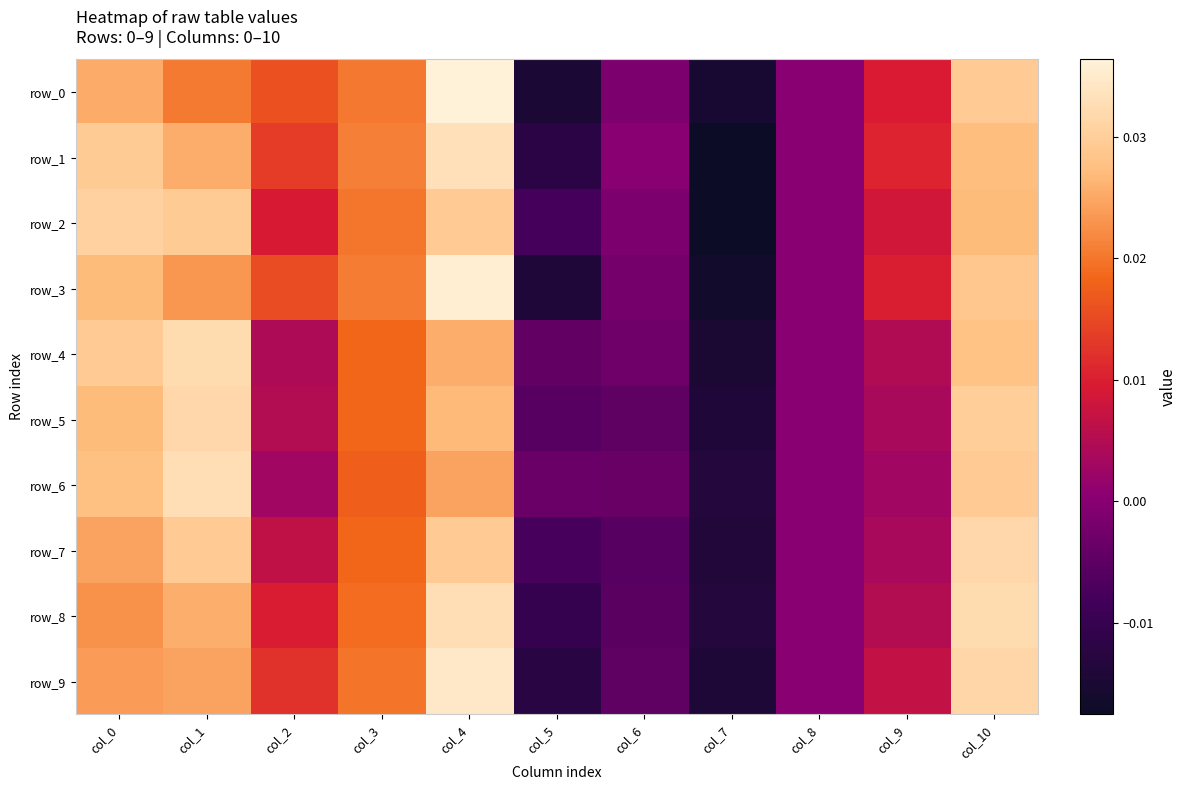

How many values in row_5 are below zero?

3